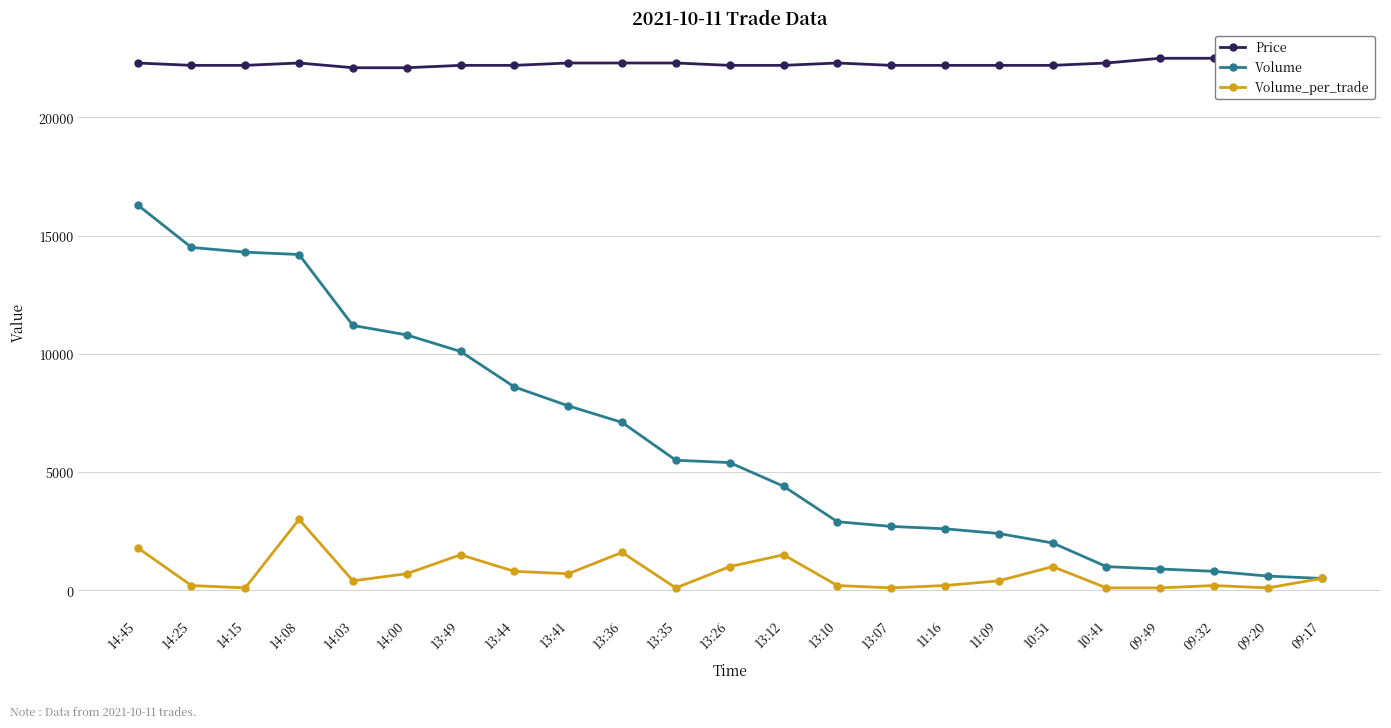

Is the value of Volume at 14:08 greater than the value of Price at 14:03?

No